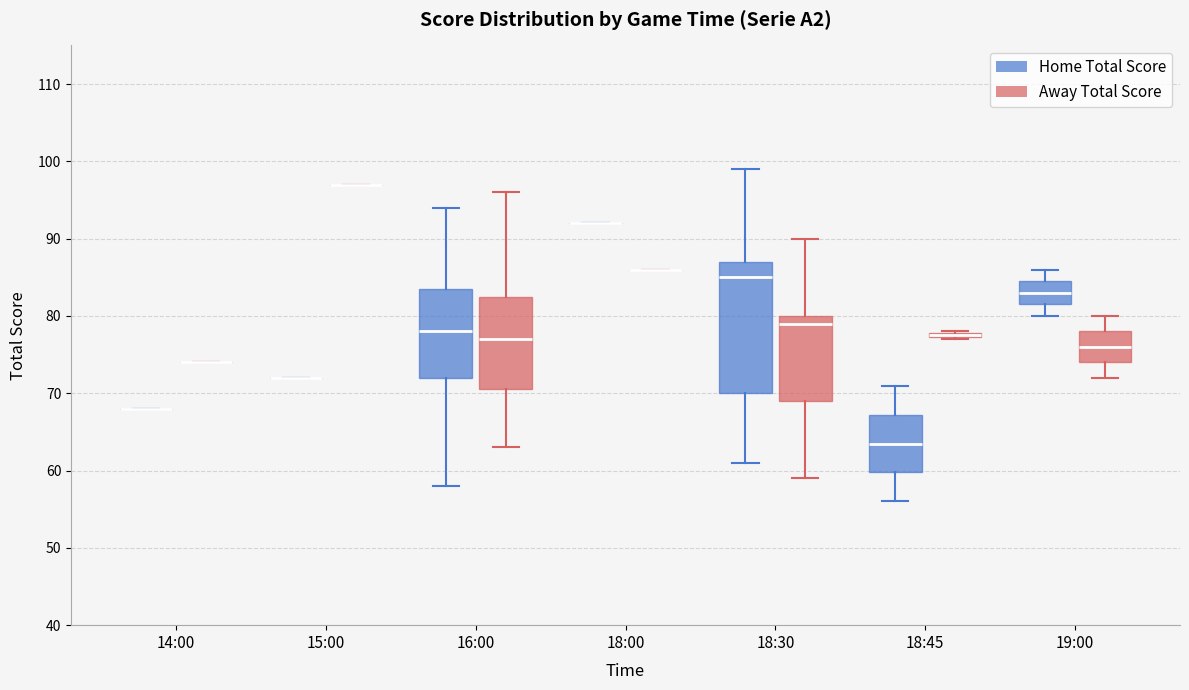

Where is the lower edge of the box for 18:45 (Home Total Score) on the y-axis? The values are not printed on the chart, so give them approximately, as read against the axis.

60